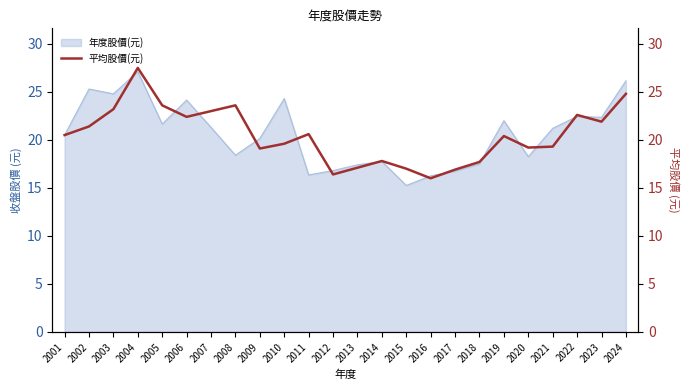

Is it true that the value at 2022 is 22.6?

True